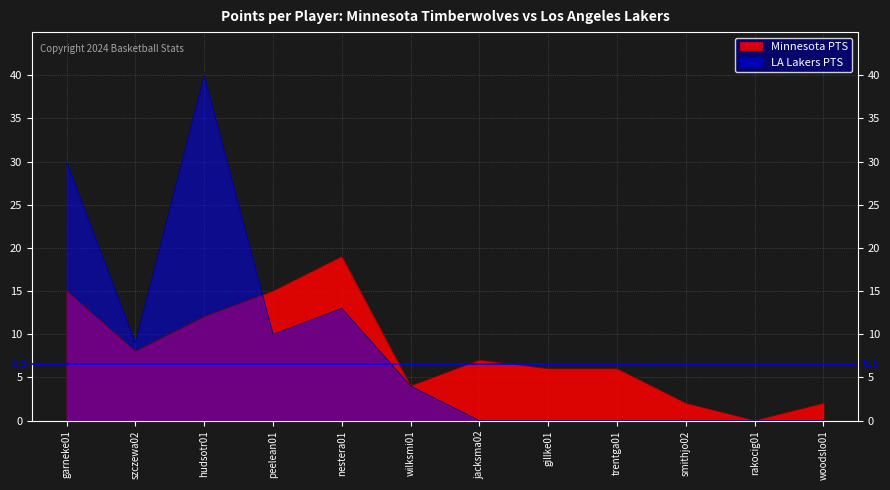

Is the value of LA Lakers PTS at garneke01 greater than the value of Minnesota PTS at szczewa02?

Yes